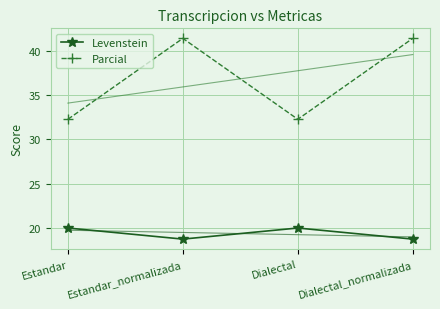

True or false: Parcial has a value of 53.0 at Estandar.

False